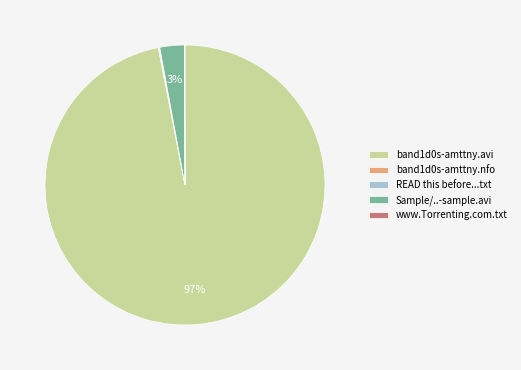

Does band1d0s-amttny.avi represent more than half of the total?

Yes